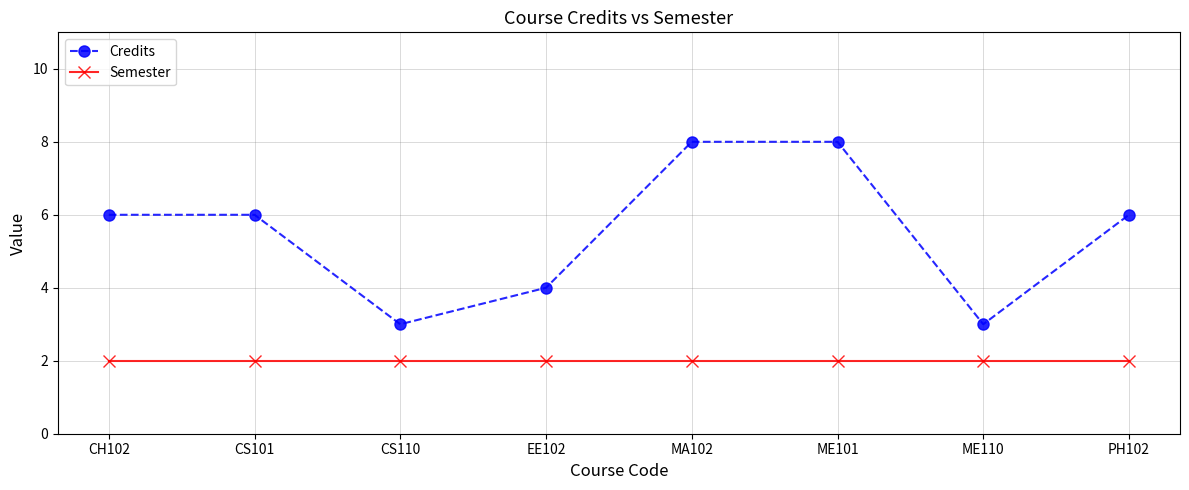

Which series has the largest total across all categories?

Credits